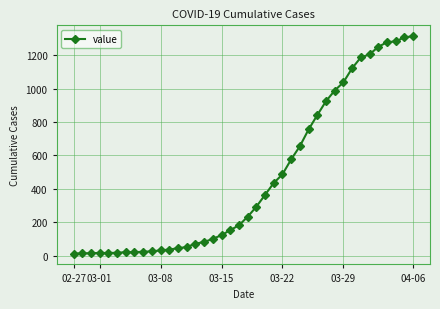

What is the average value?

465